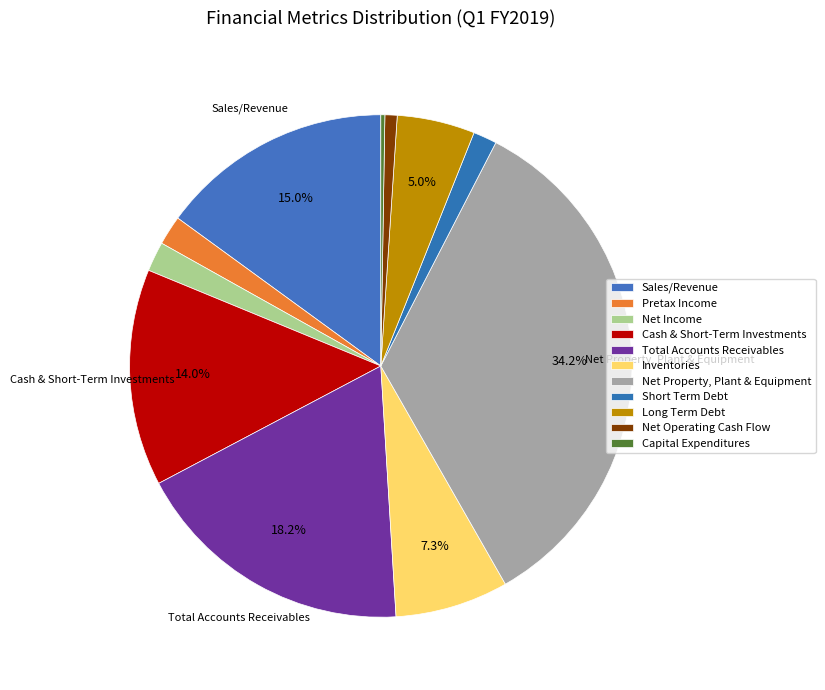

Which has a higher value, Pretax Income or Capital Expenditures?

Pretax Income